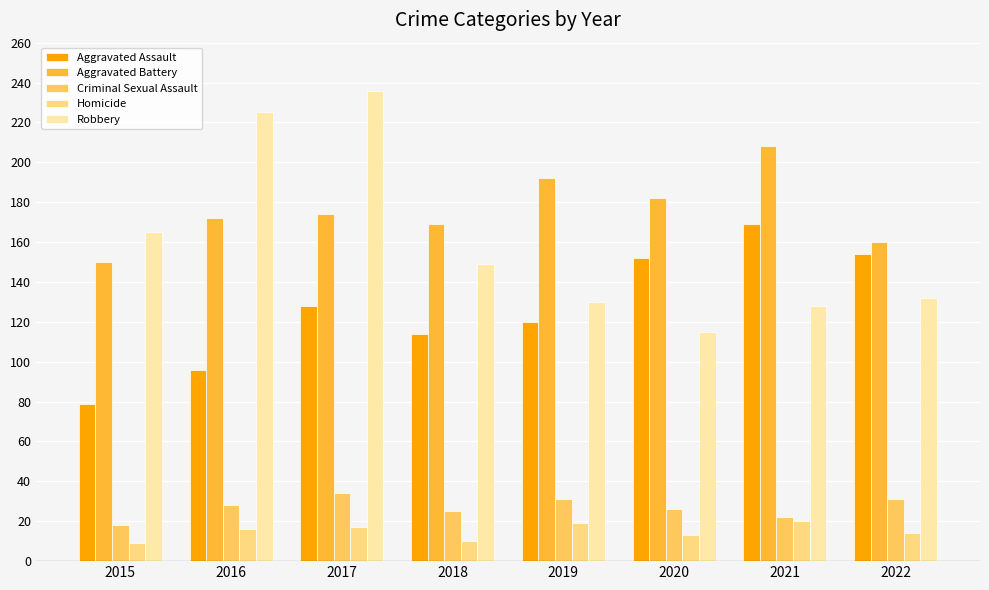

The value of Criminal Sexual Assault at 2015 is 9. True or false?

False